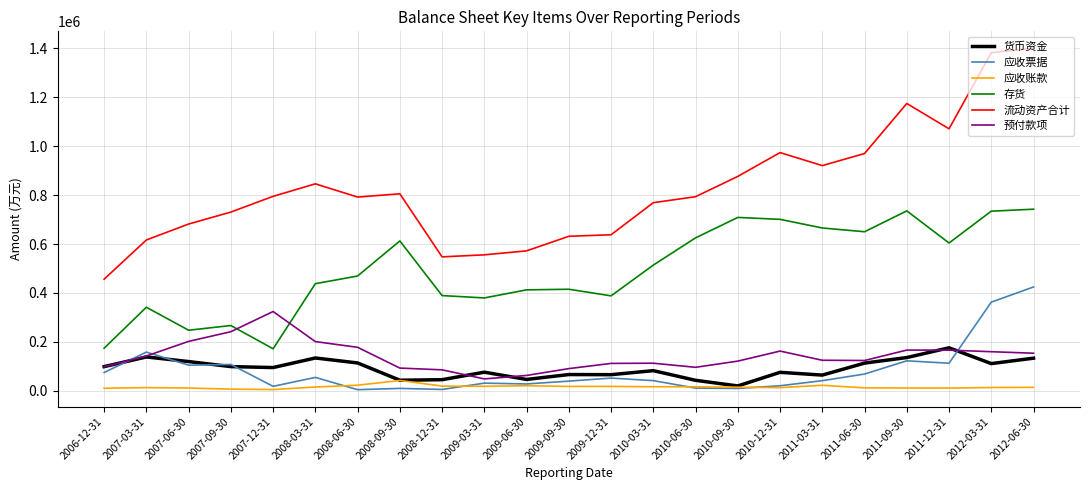

What is the maximum value shown in the chart?

1400185